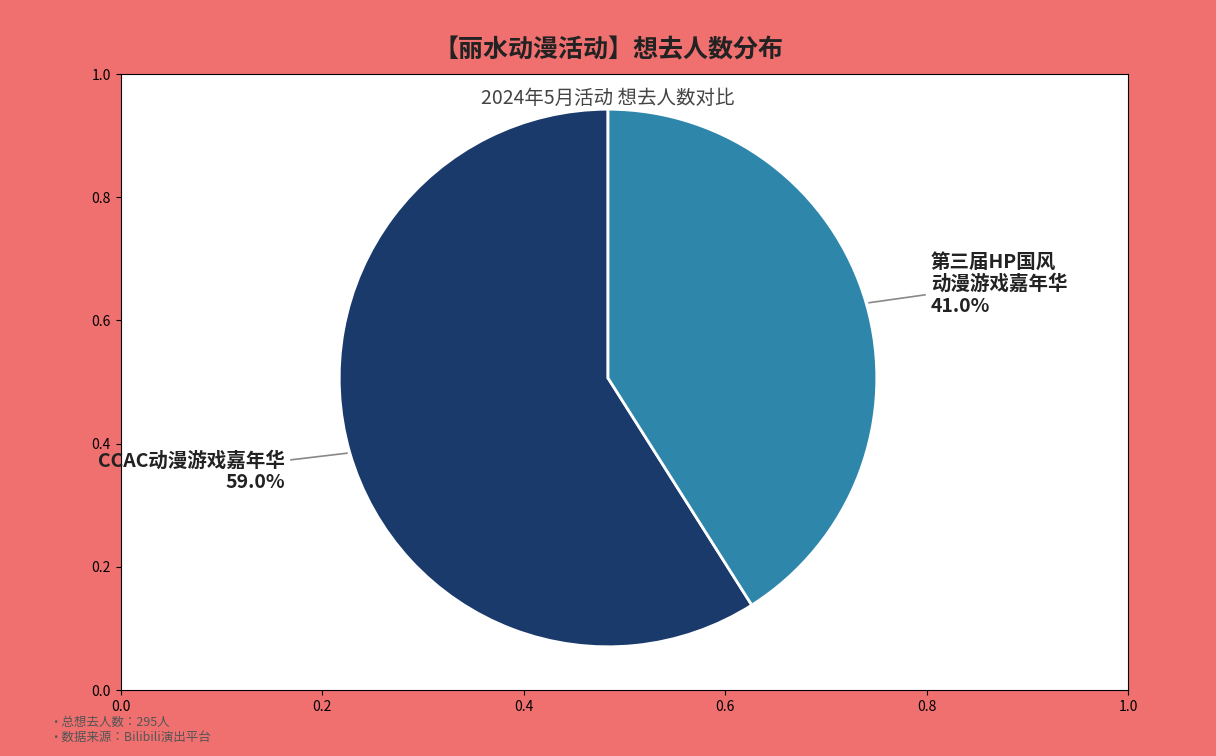

Count the number of slices in the pie.

2